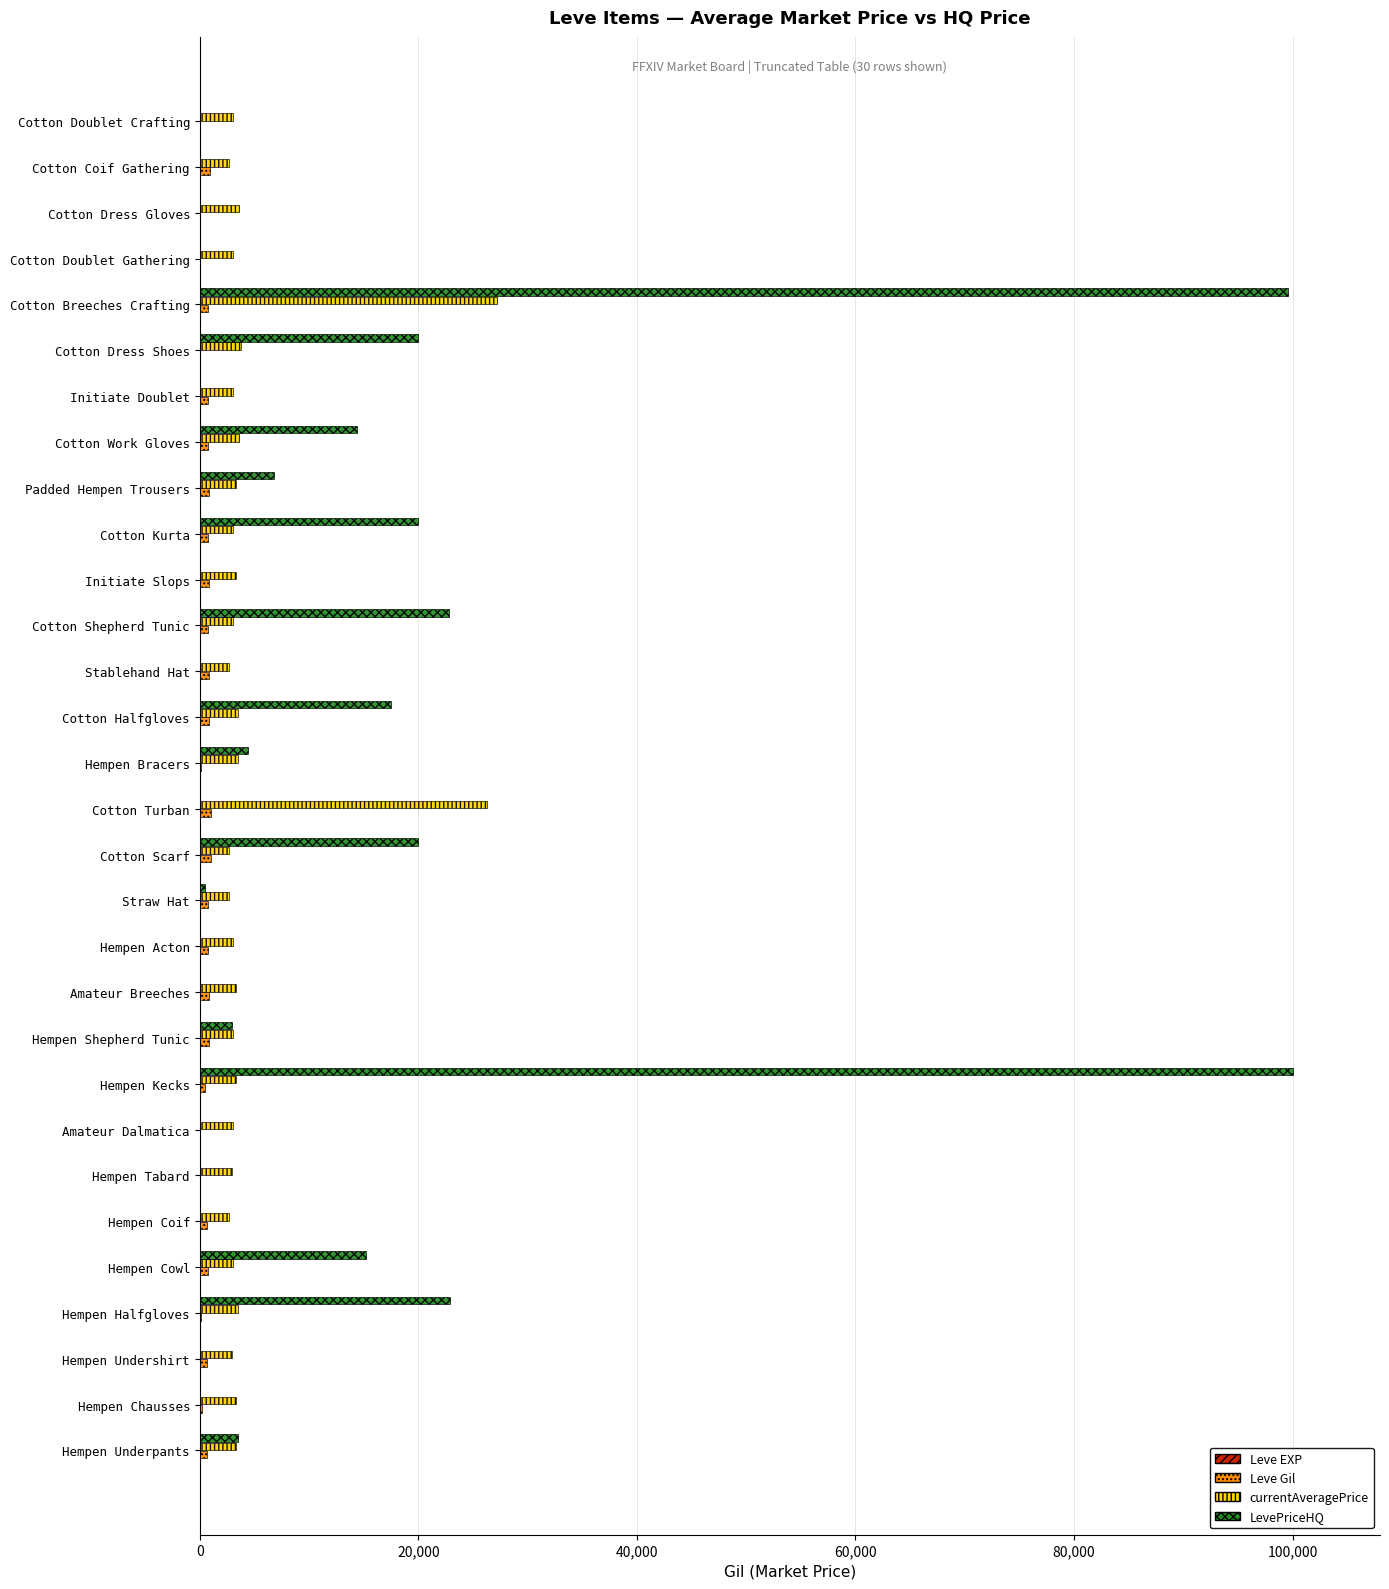

What is the greatest value displayed?

100000